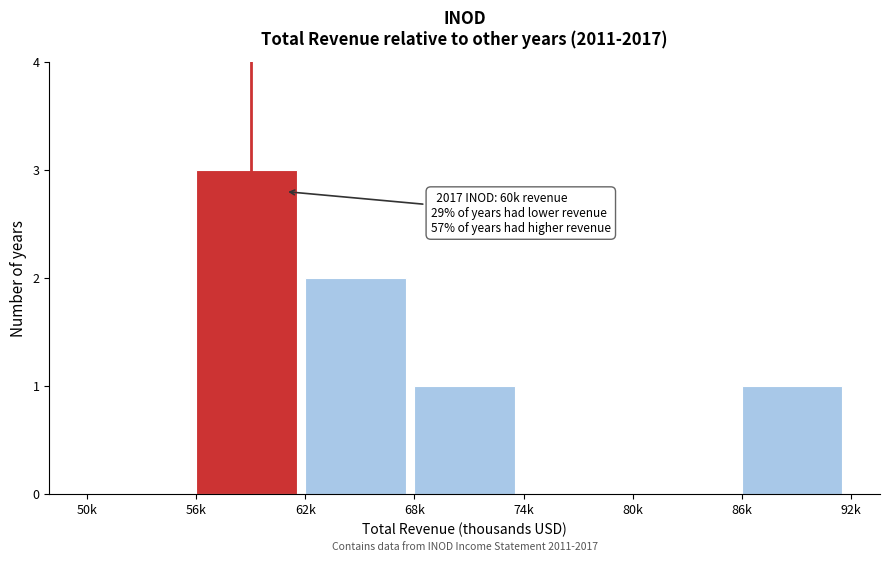

Reading left to right, transcribe all the data shown in this chart.

50k=0	56k=3	62k=2	68k=1	74k=0	80k=0	86k=1